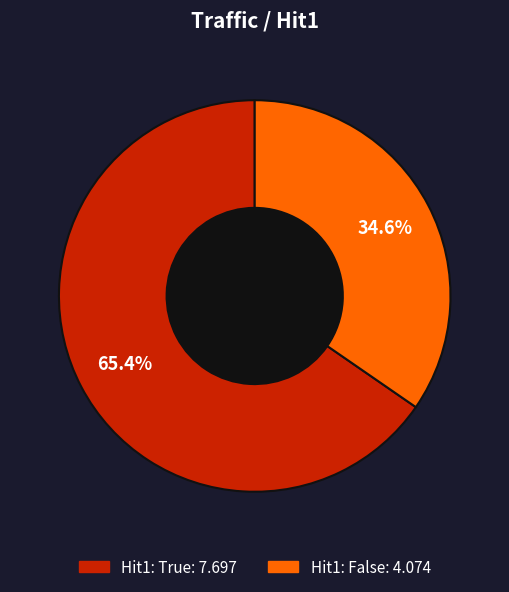

Is there a majority slice in this chart?

Yes